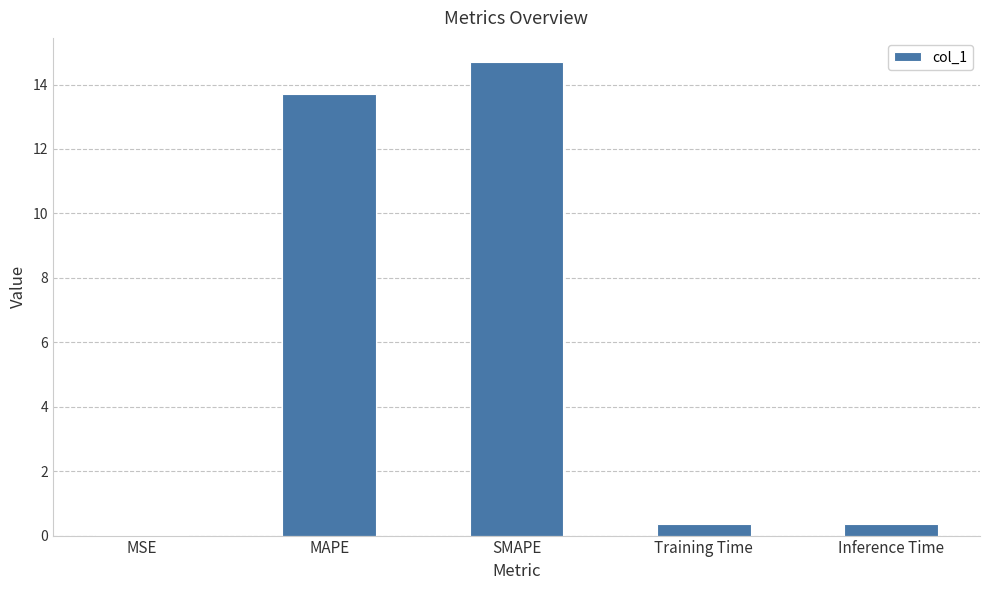

What is the change in value from MAPE to SMAPE?

+1.0